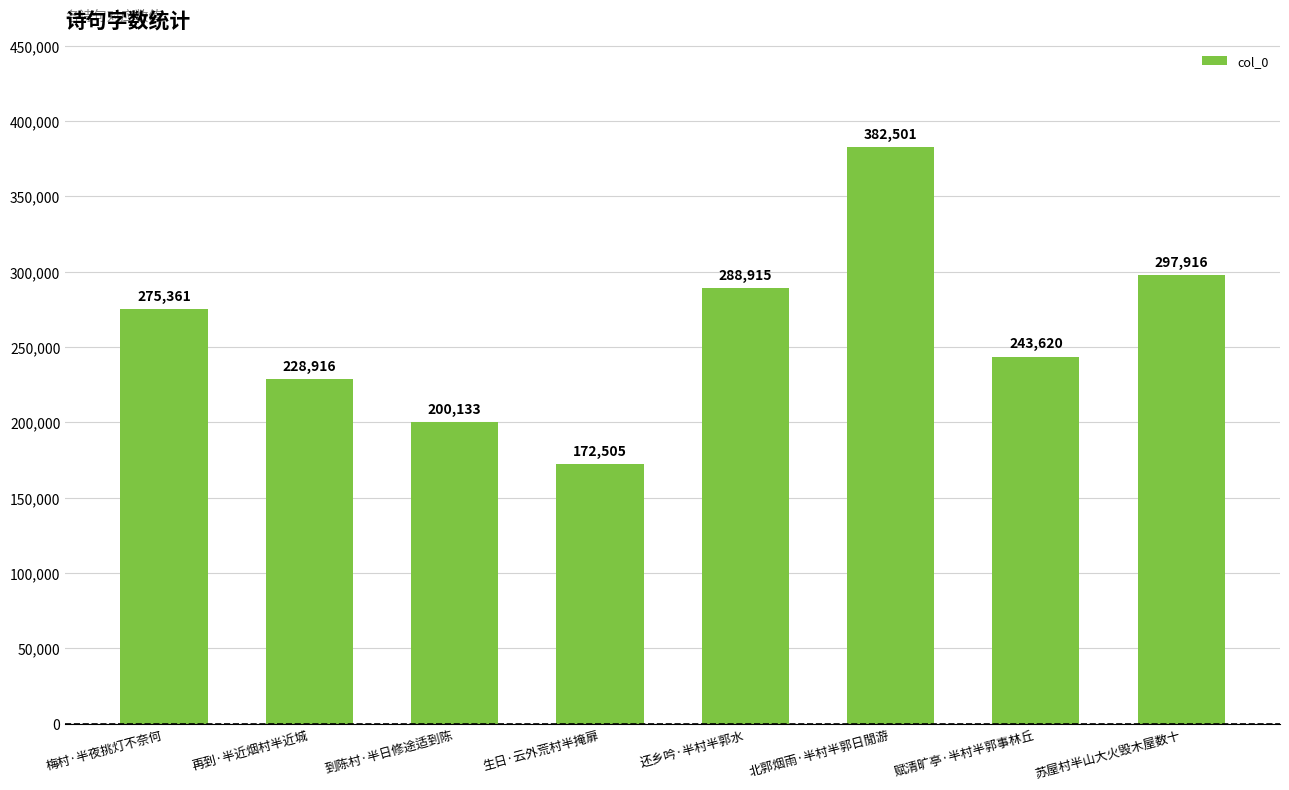

What is the label of the 3rd bar from the left?

到陈村·半日修途适到陈